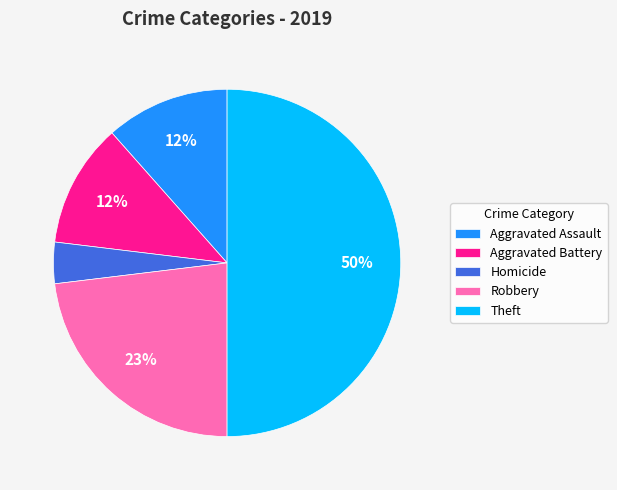

The Aggravated Battery slice represents 12% of the pie. True or false?

True